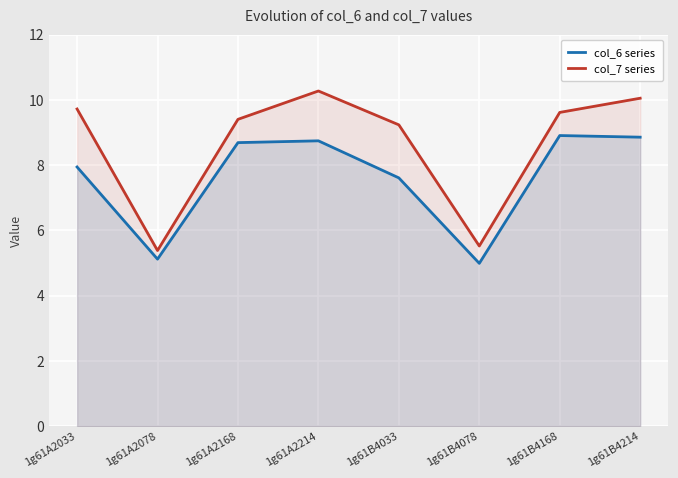

True or false: col_7 series has a value of 5.4 at 1g61A2078.

True